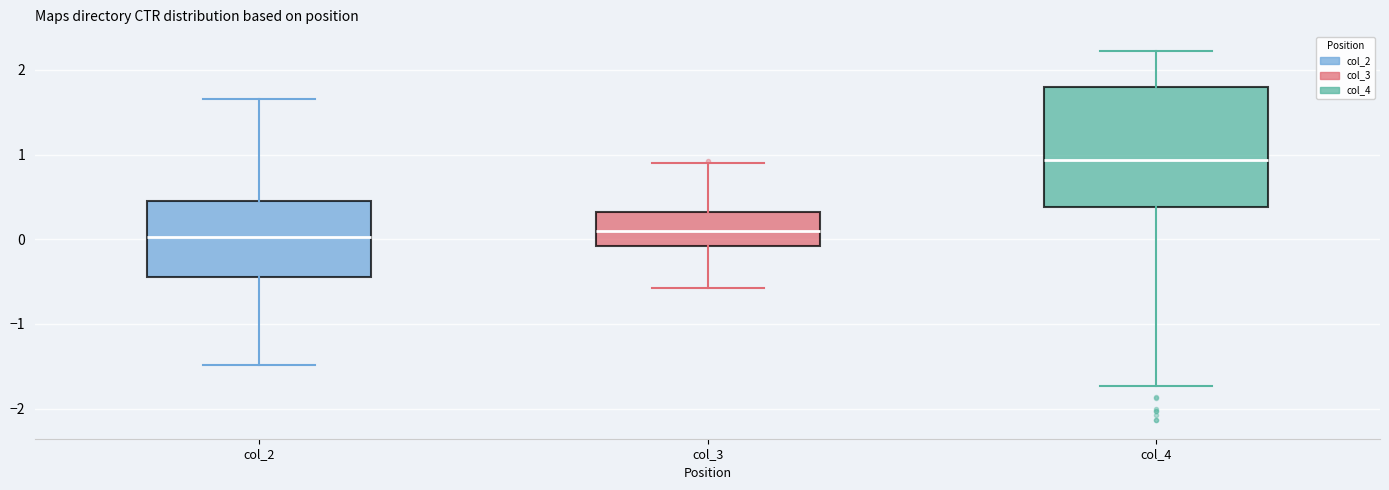

Reading left to right, read every box against the y-axis: the position of its median line, the range the box covers, and the ends of its whiskers. The values are not printed on the chart, so give them approximately, as read against the axis.

col_2: median 0.0, box -0.4 to 0.5, whiskers -1.5 to 1.7
col_3: median 0.1, box -0.1 to 0.3, whiskers -0.6 to 0.9
col_4: median 0.9, box 0.4 to 1.8, whiskers -1.7 to 2.2